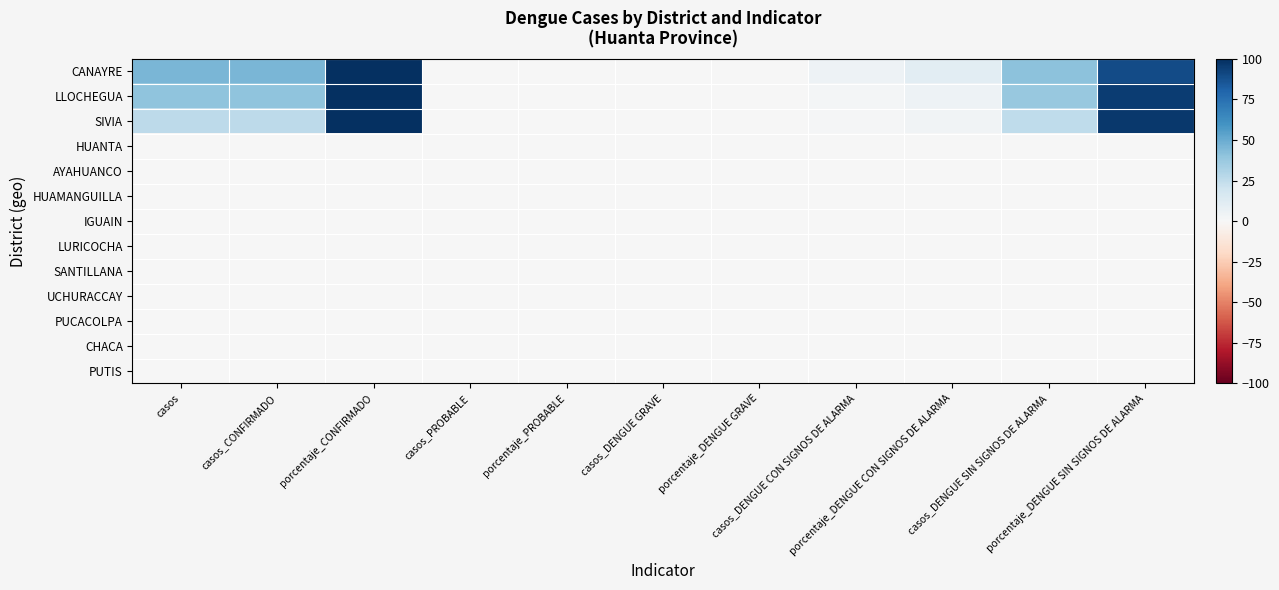

At how many categories does at least one series exceed 8?

6